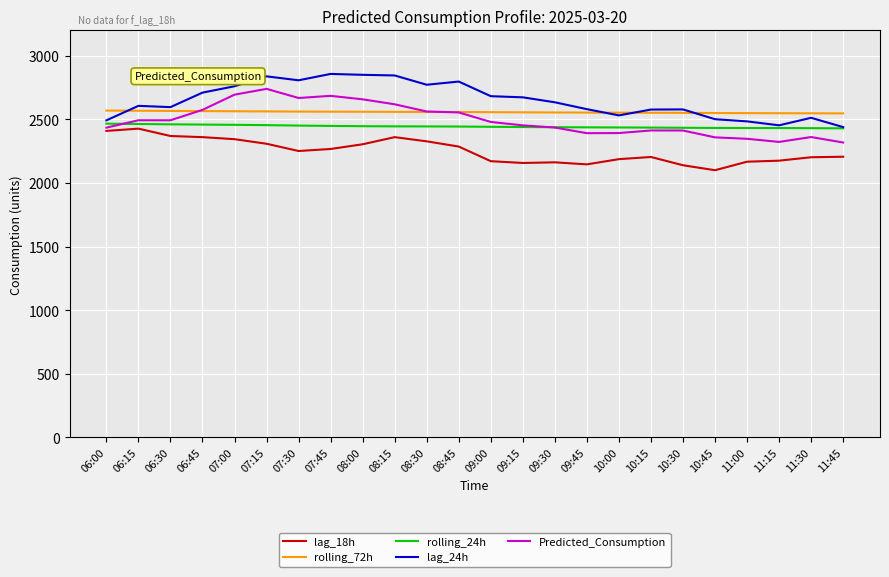

Is this an area chart (filled region under the line)?

No